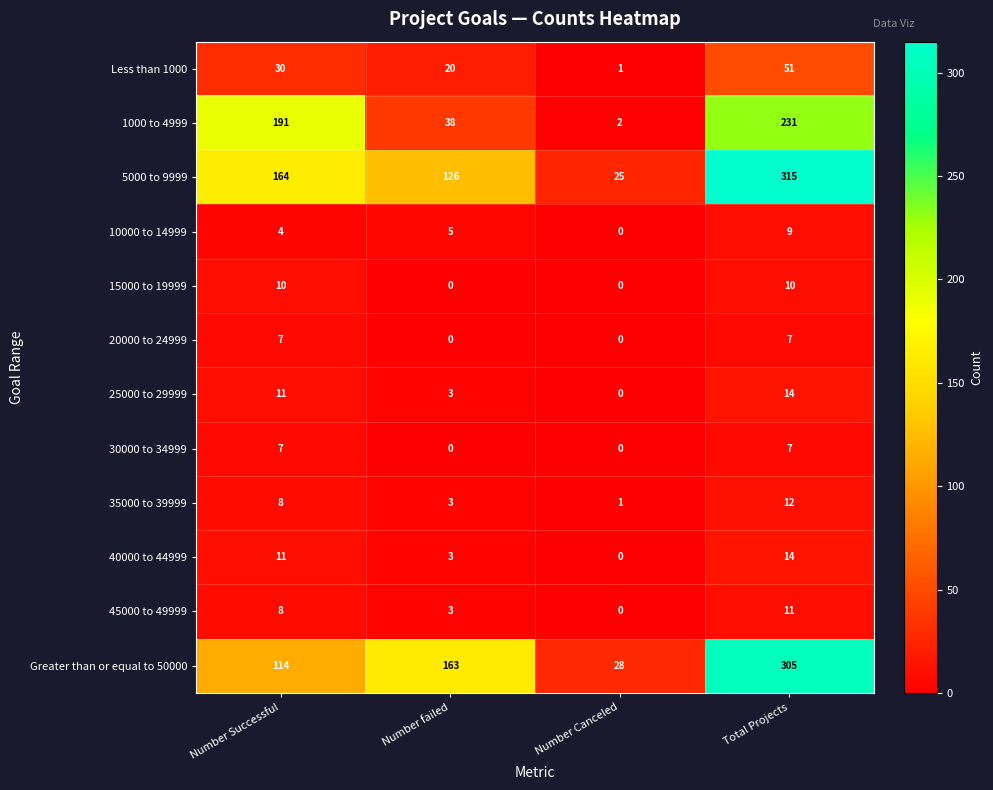

How many 25000 to 29999 values are between 3 and 14?

3